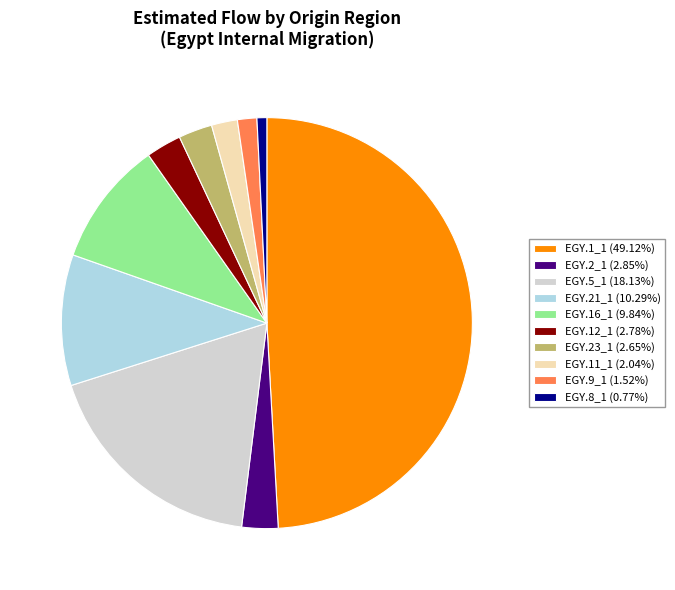

Approximately how many times larger is the value at EGY.23_1 (2.65%) compared to EGY.21_1 (10.29%)?

0.3